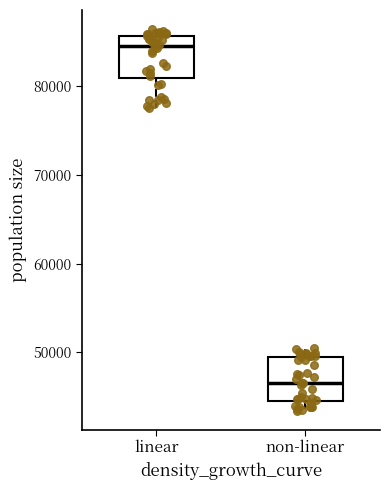

Reading left to right, transcribe this box plot: for each box, give where its median line is, the range the box spans, and where its two whiskers end, as read against the y-axis. The values are not printed on the chart, so give them approximately, as read against the axis.

linear: median 84000, box 81000 to 86000, whiskers 78000 to 86000 (just above the box's upper edge)
non-linear: median 47000, box 45000 to 50000, whiskers 43000 to 51000